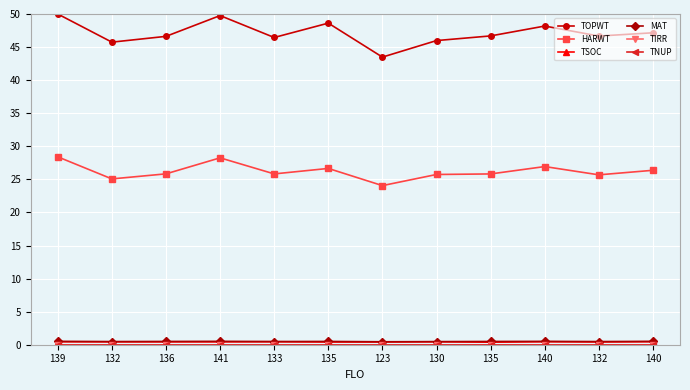

What is the difference between the second highest and minimum values in the MAT series?

0.1